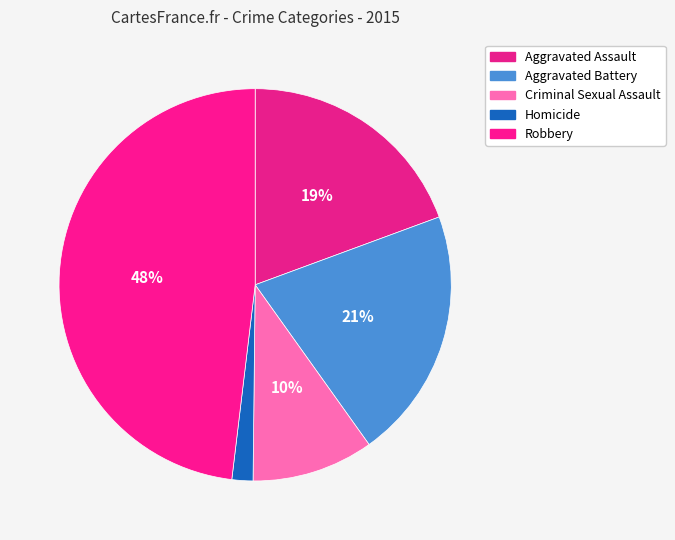

How many slices are in this pie chart?

5